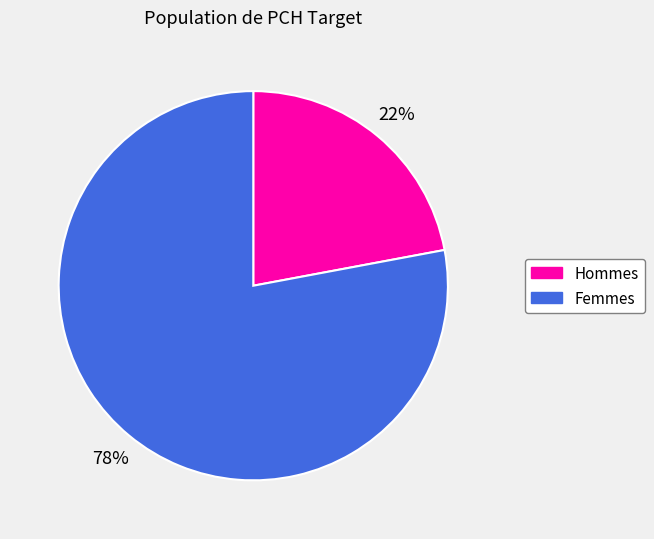

Is there a majority slice in this chart?

Yes